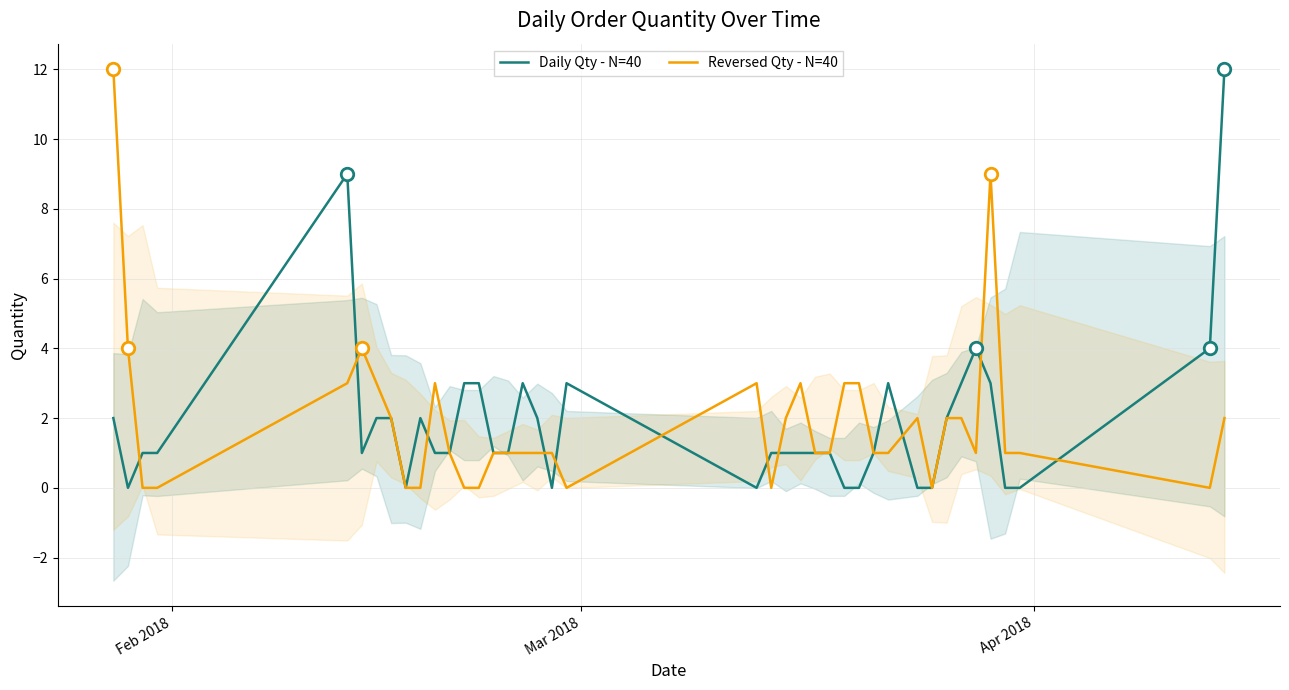

At how many categories does at least one series exceed 8?

4